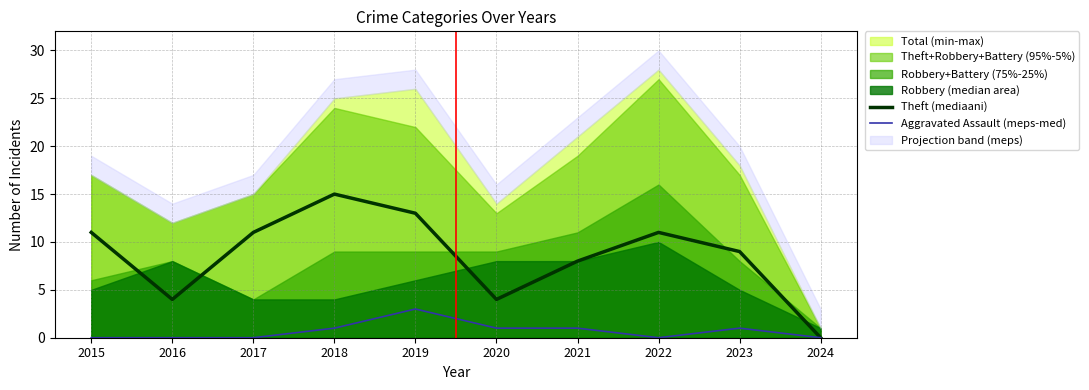

True or false: Theft (mediaani) and Aggravated Assault (meps-med) cross at least once.

False